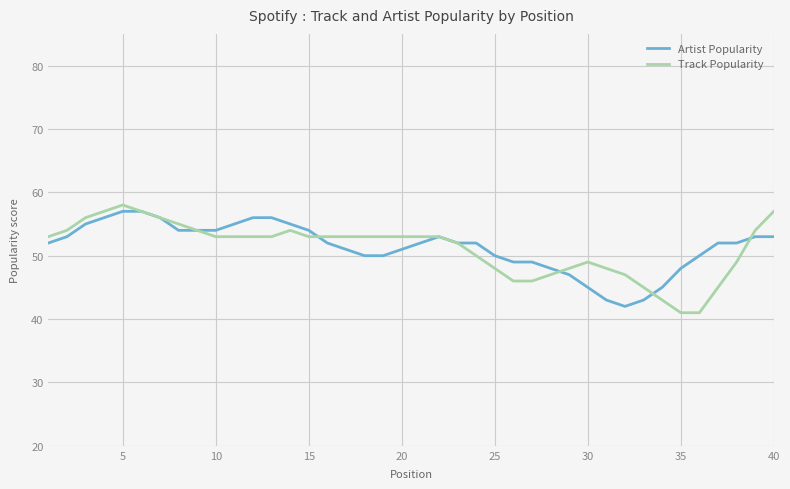

What is the smallest value displayed?

41